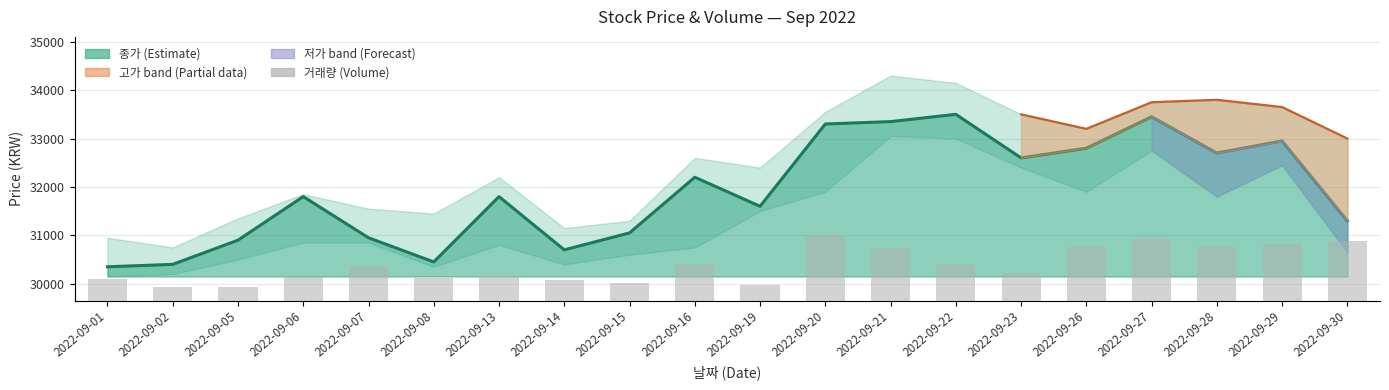

The value at 2022-09-29 is 517445. True or false?

True